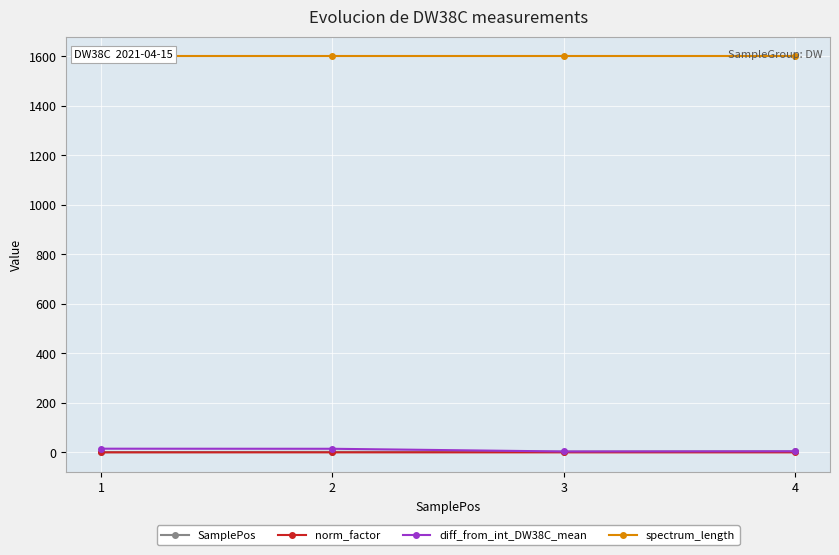

What is the approximate value of SamplePos at 2?

2.0